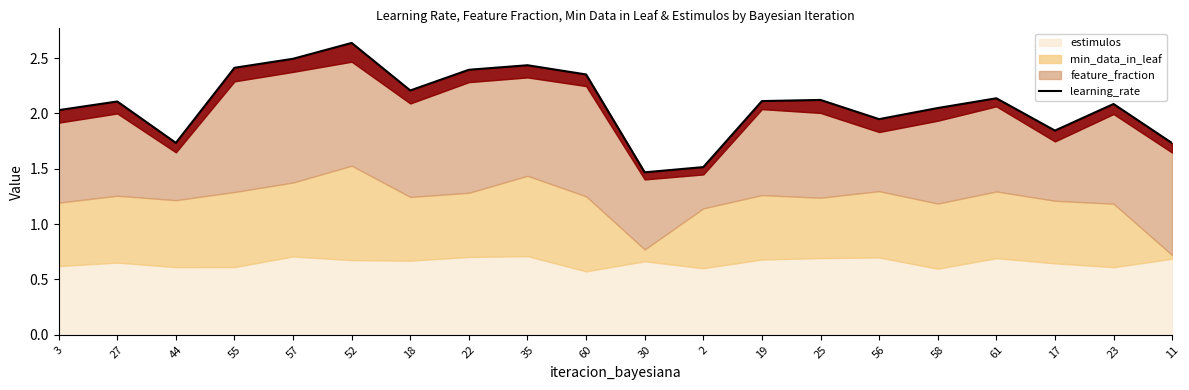

What is the average value?

2.1